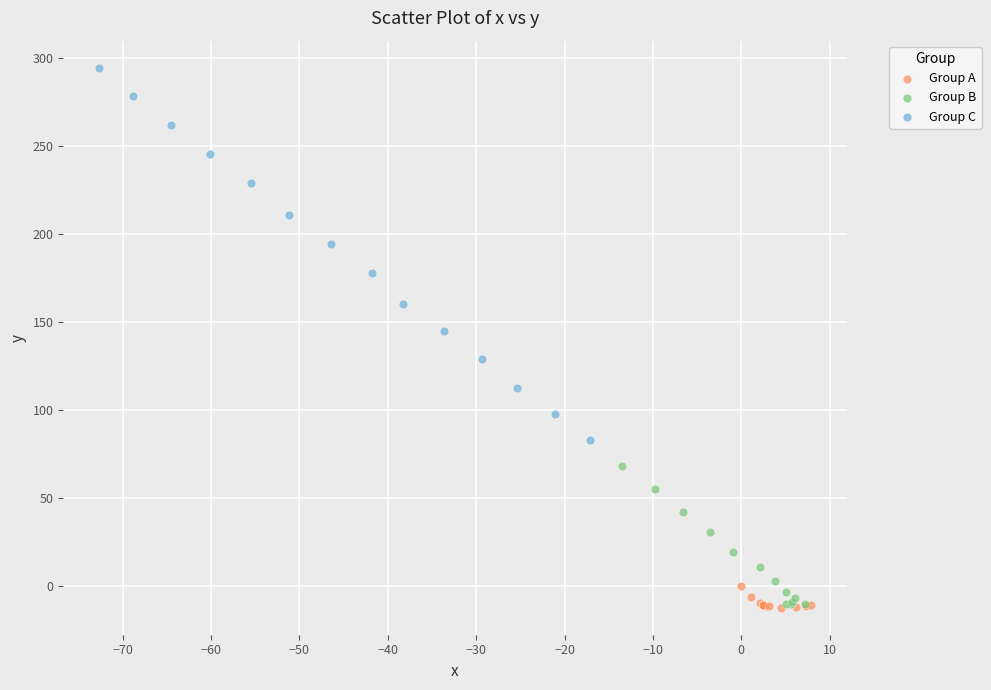

Which series reaches the maximum Y coordinate?

Group C